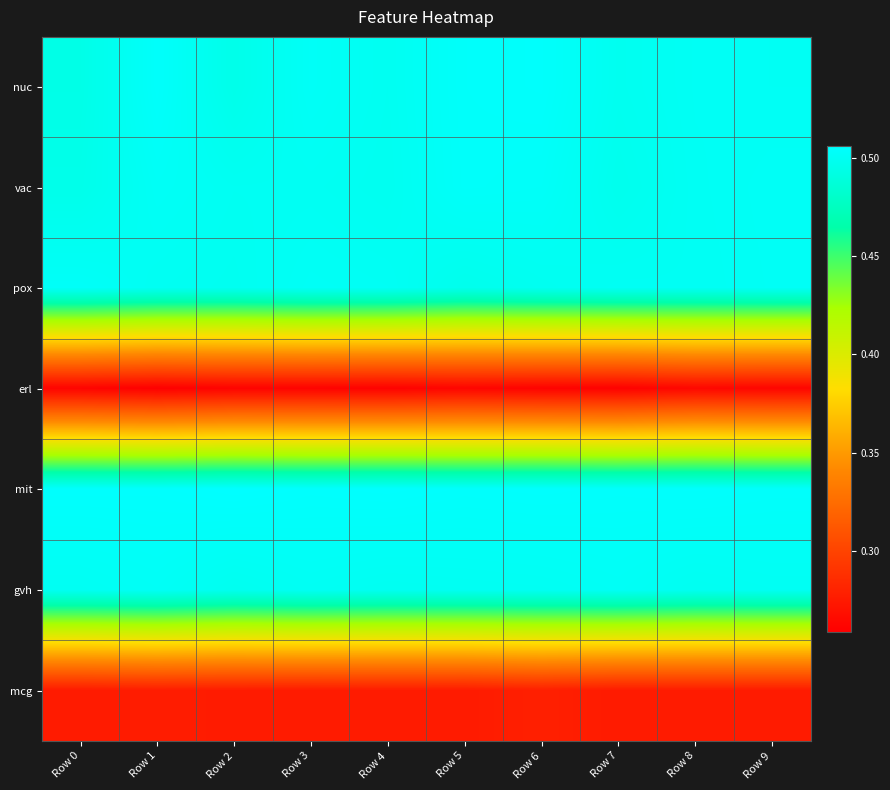

Reading left to right, transcribe all the data shown in this chart.

nuc: Row 0=0.5	Row 1=0.5	Row 2=0.5	Row 3=0.5	Row 4=0.5	Row 5=0.5	Row 6=0.5	Row 7=0.5	Row 8=0.5	Row 9=0.5
vac: Row 0=0.5	Row 1=0.5	Row 2=0.5	Row 3=0.5	Row 4=0.5	Row 5=0.5	Row 6=0.5	Row 7=0.5	Row 8=0.5	Row 9=0.5
pox: Row 0=0.5	Row 1=0.5	Row 2=0.5	Row 3=0.5	Row 4=0.5	Row 5=0.5	Row 6=0.5	Row 7=0.5	Row 8=0.5	Row 9=0.5
erl: Row 0=0.3	Row 1=0.3	Row 2=0.3	Row 3=0.3	Row 4=0.3	Row 5=0.3	Row 6=0.3	Row 7=0.3	Row 8=0.3	Row 9=0.3
mit: Row 0=0.5	Row 1=0.5	Row 2=0.5	Row 3=0.5	Row 4=0.5	Row 5=0.5	Row 6=0.5	Row 7=0.5	Row 8=0.5	Row 9=0.5
gvh: Row 0=0.5	Row 1=0.5	Row 2=0.5	Row 3=0.5	Row 4=0.5	Row 5=0.5	Row 6=0.5	Row 7=0.5	Row 8=0.5	Row 9=0.5
mcg: Row 0=0.3	Row 1=0.3	Row 2=0.3	Row 3=0.3	Row 4=0.3	Row 5=0.3	Row 6=0.3	Row 7=0.3	Row 8=0.3	Row 9=0.3